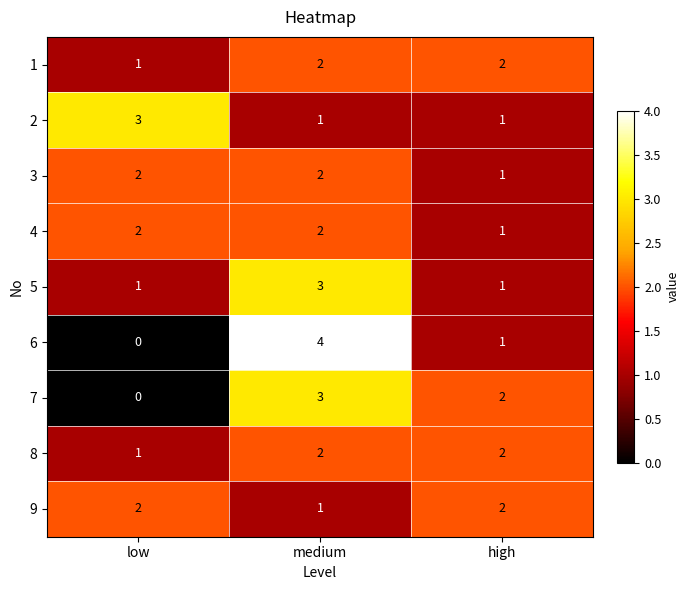

Between low and medium, which series saw the biggest shift?

6